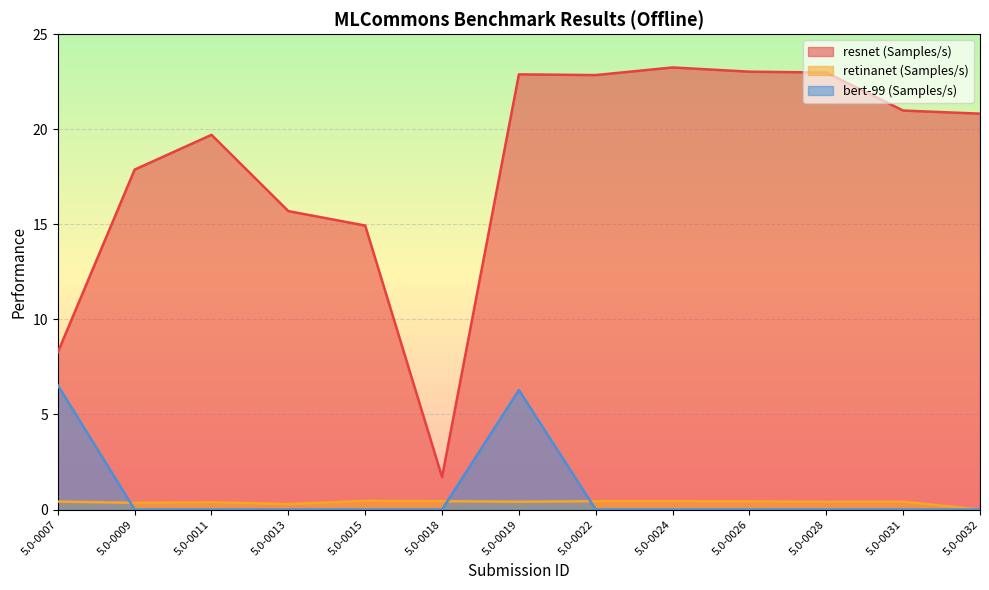

Which series has the largest total across all categories?

resnet (Samples/s)